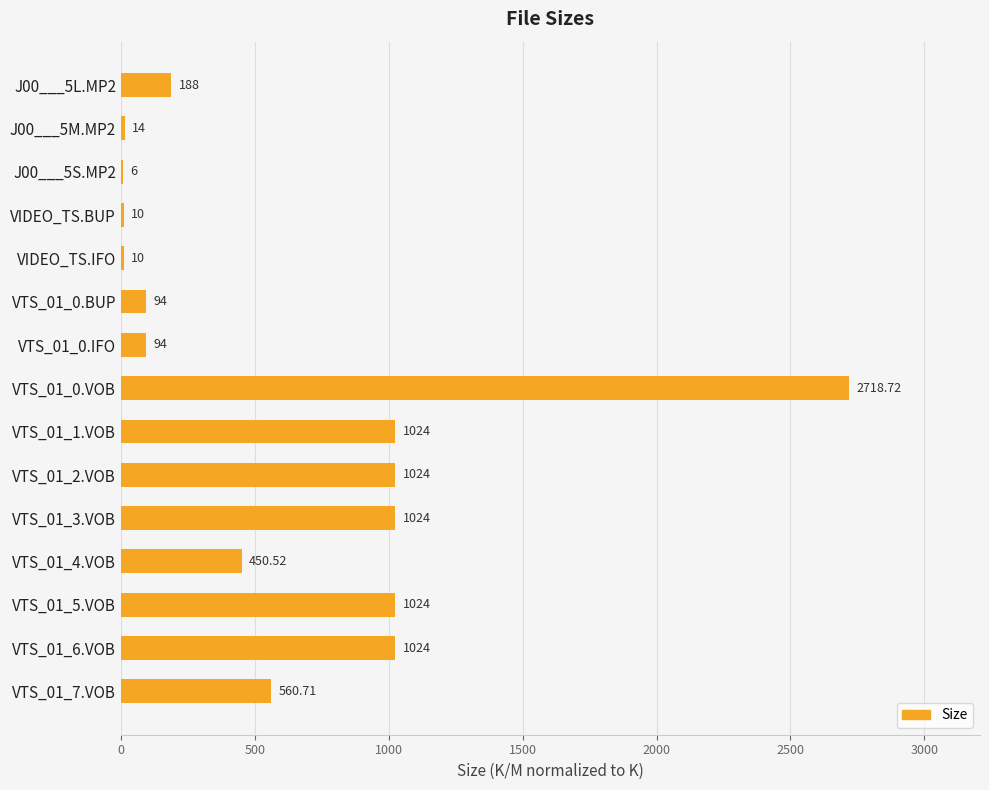

What is the change in value from J00___5M.MP2 to VTS_01_3.VOB?

+1010.0